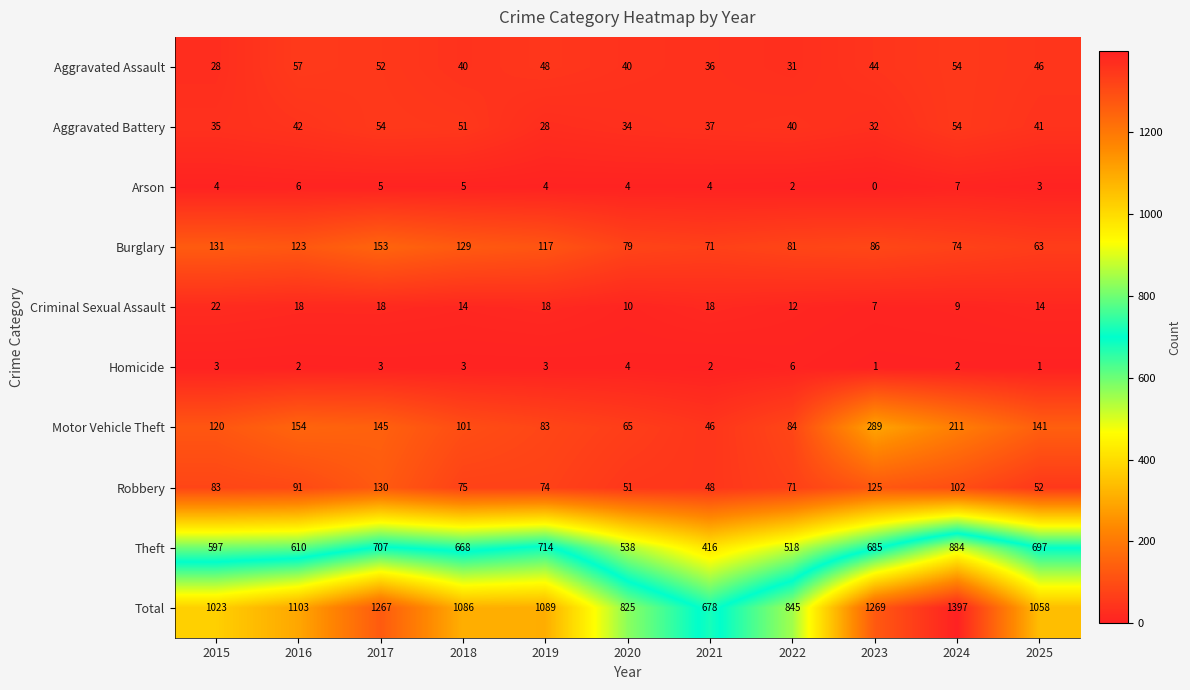

What is the spread (max minus min) of values at 2015?

1020